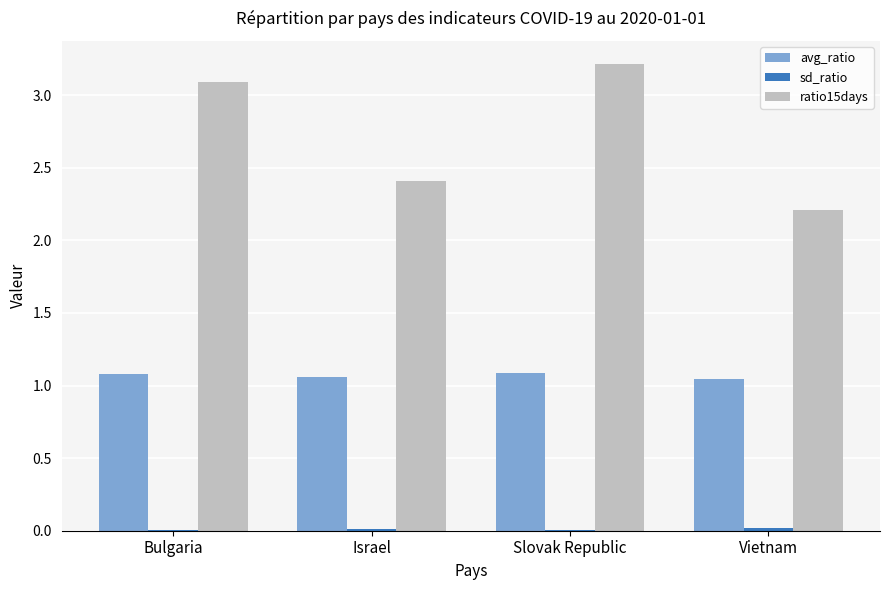

The value of ratio15days at Slovak Republic is 3.2. True or false?

True